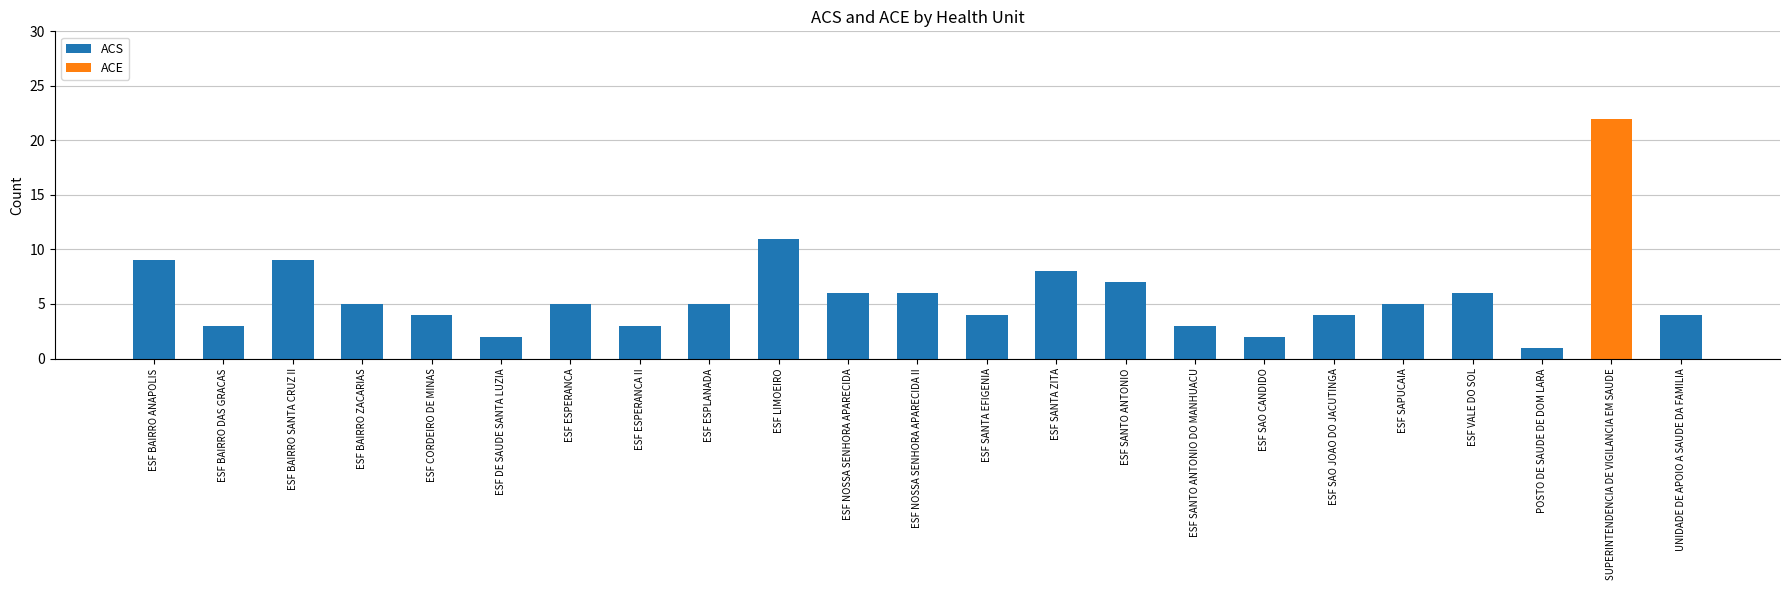

The ACS series shows 3 at ESF BAIRRO DAS GRACAS. True or false?

True